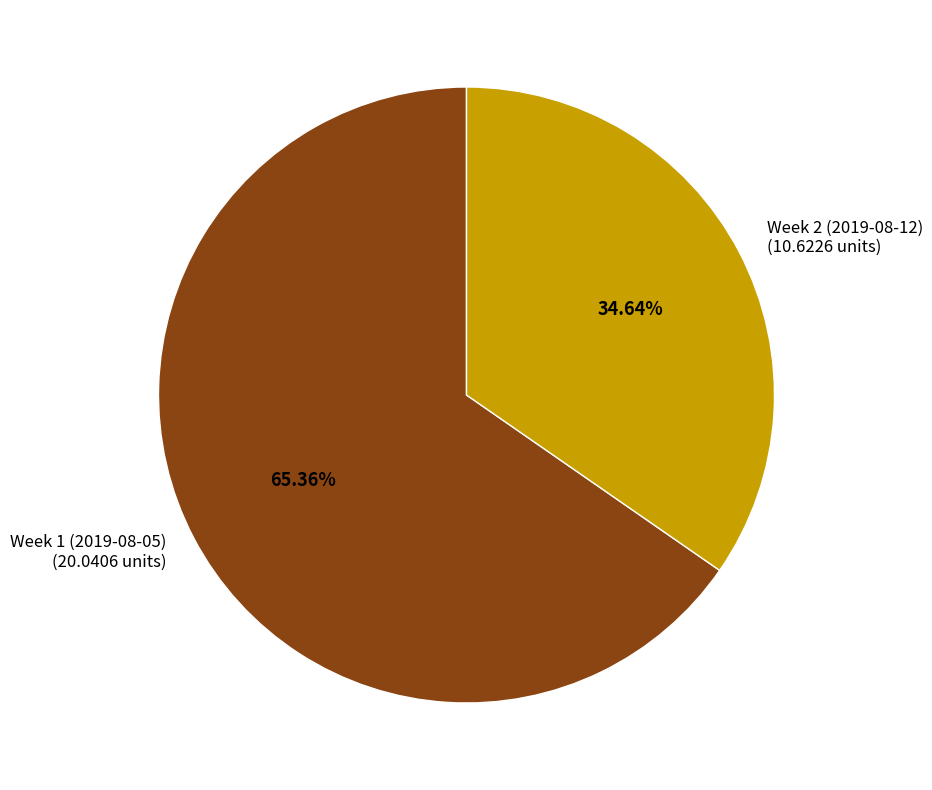

Which has a higher value, Week 2 (2019-08-12) or Week 1 (2019-08-05)?

Week 1 (2019-08-05)